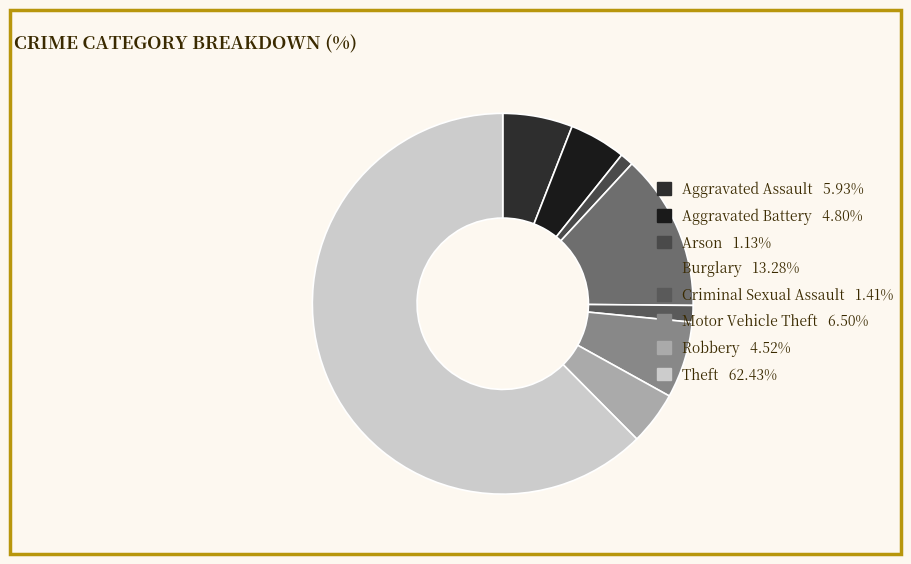

How many segments does this pie chart have?

8